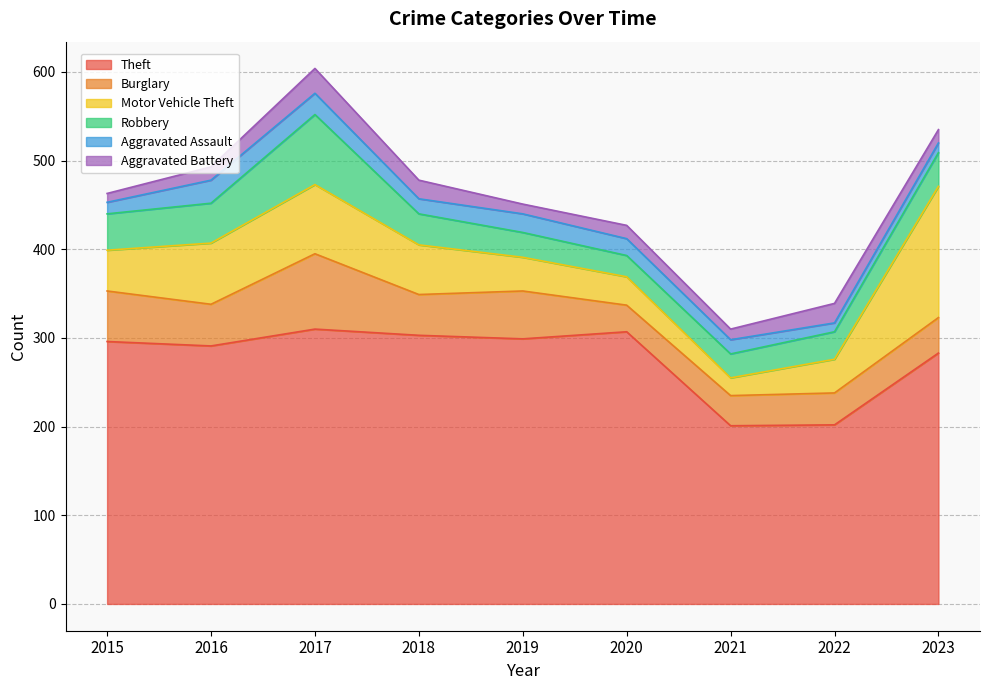

Which series has the largest range (max minus min)?

Motor Vehicle Theft